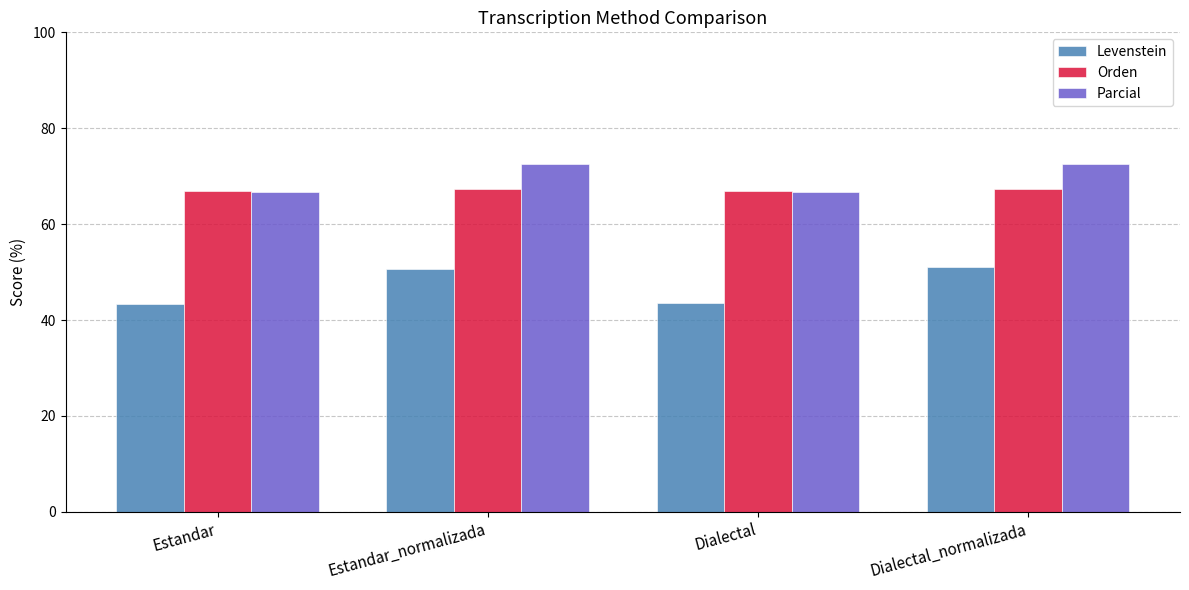

At how many categories does at least one series exceed 63?

4